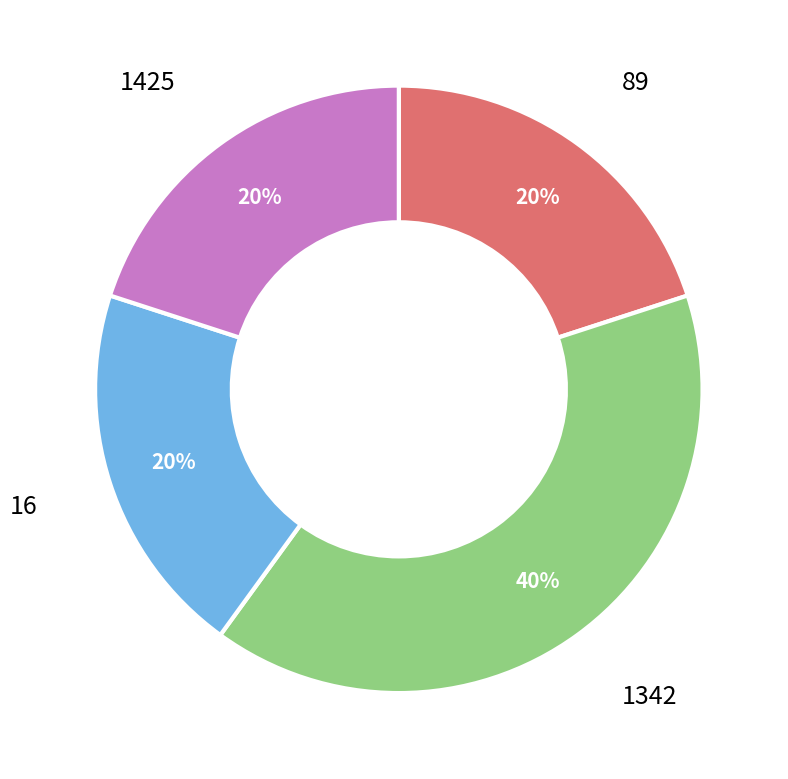

To the nearest percent, what is the average slice percentage?

25%